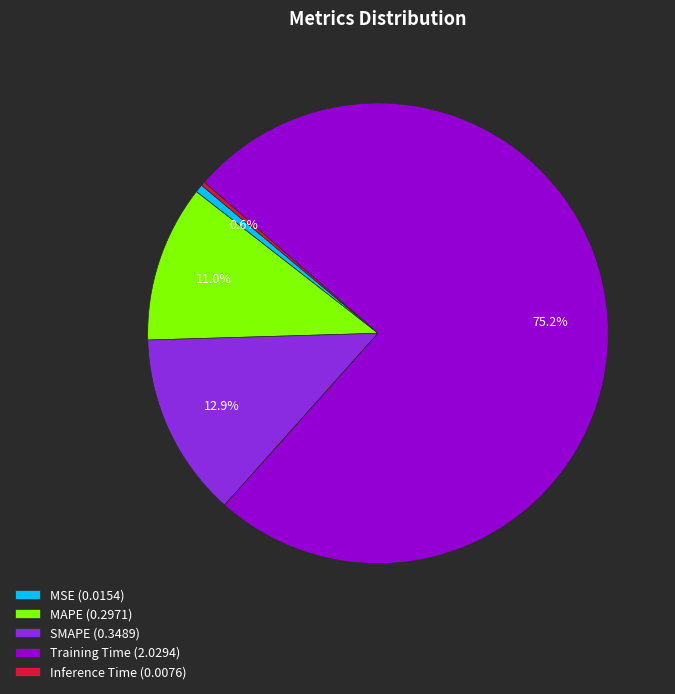

Which has a higher value, Training Time (2.0294) or Inference Time (0.0076)?

Training Time (2.0294)